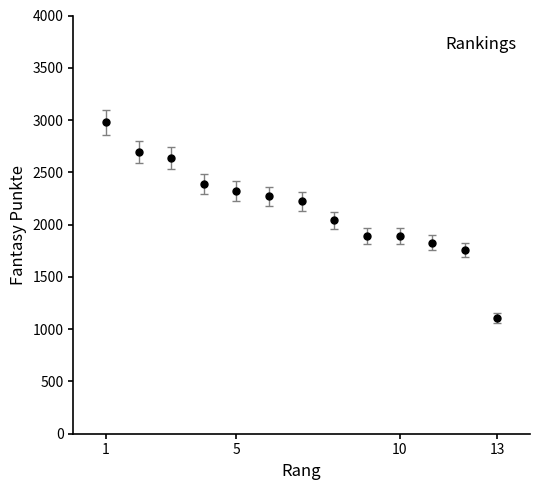

What is the average value?

2156